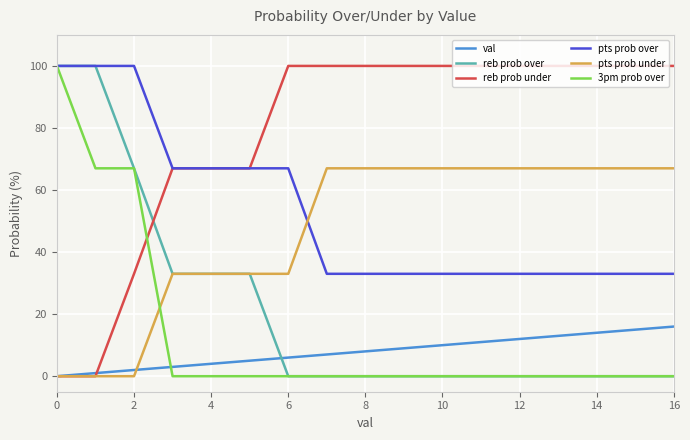

What are all the series names shown in the legend?

val, reb prob over, reb prob under, pts prob over, pts prob under, 3pm prob over